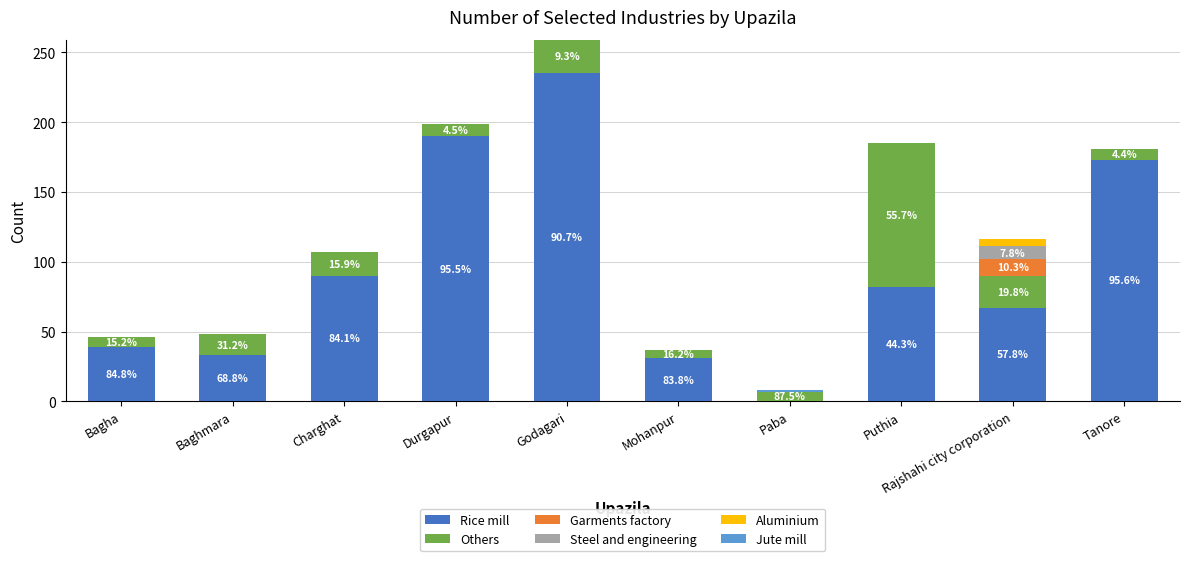

At which label does Rice mill reach its peak?

Godagari